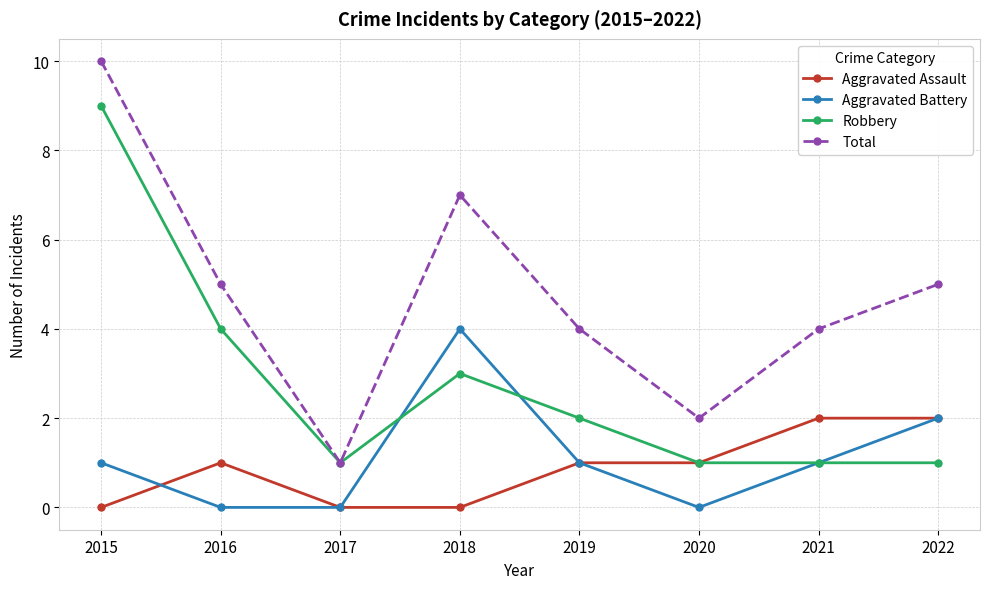

How many values in the Total series are below 5?

4